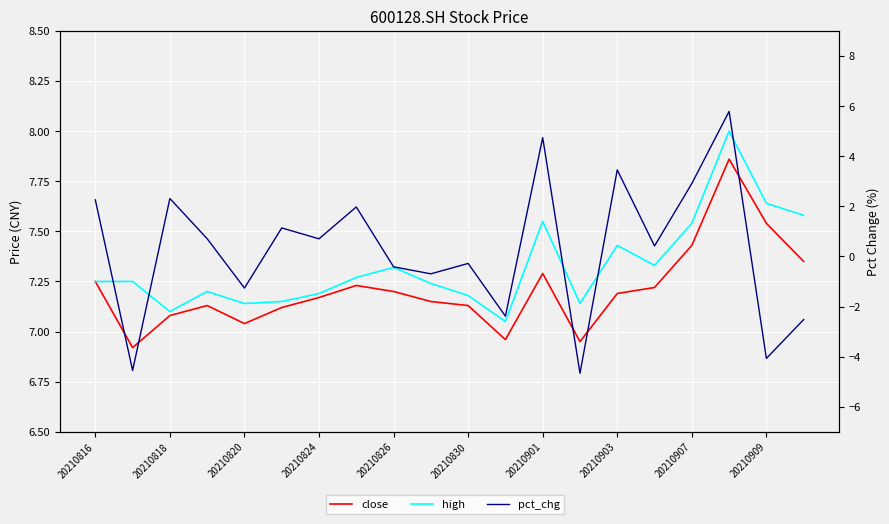

Rank the categories by close value from highest to lowest.

17, 18, 16, 19, 12, 20210816, 20210903, 15, 20210907, 14, 20210901, 20210909, 20210824, 10, 20210830, 20210820, 20210826, 11, 13, 20210818